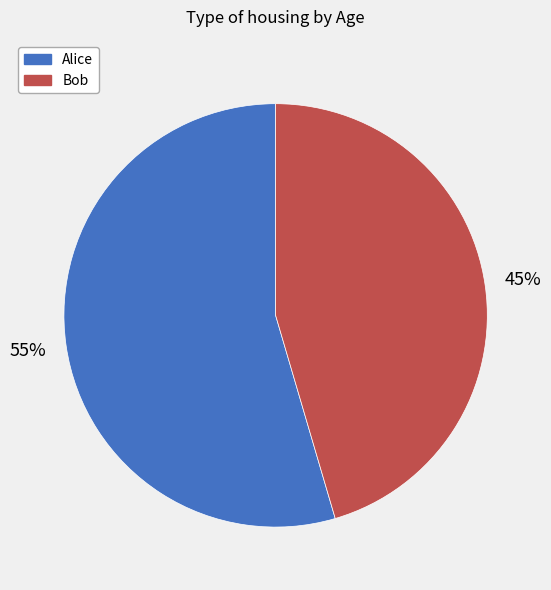

The Alice slice represents 55% of the pie. True or false?

True